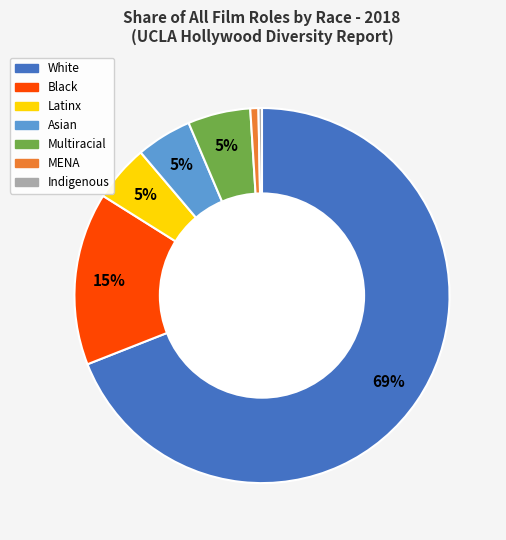

What percentage is the Multiracial slice, to the nearest percent?

5%